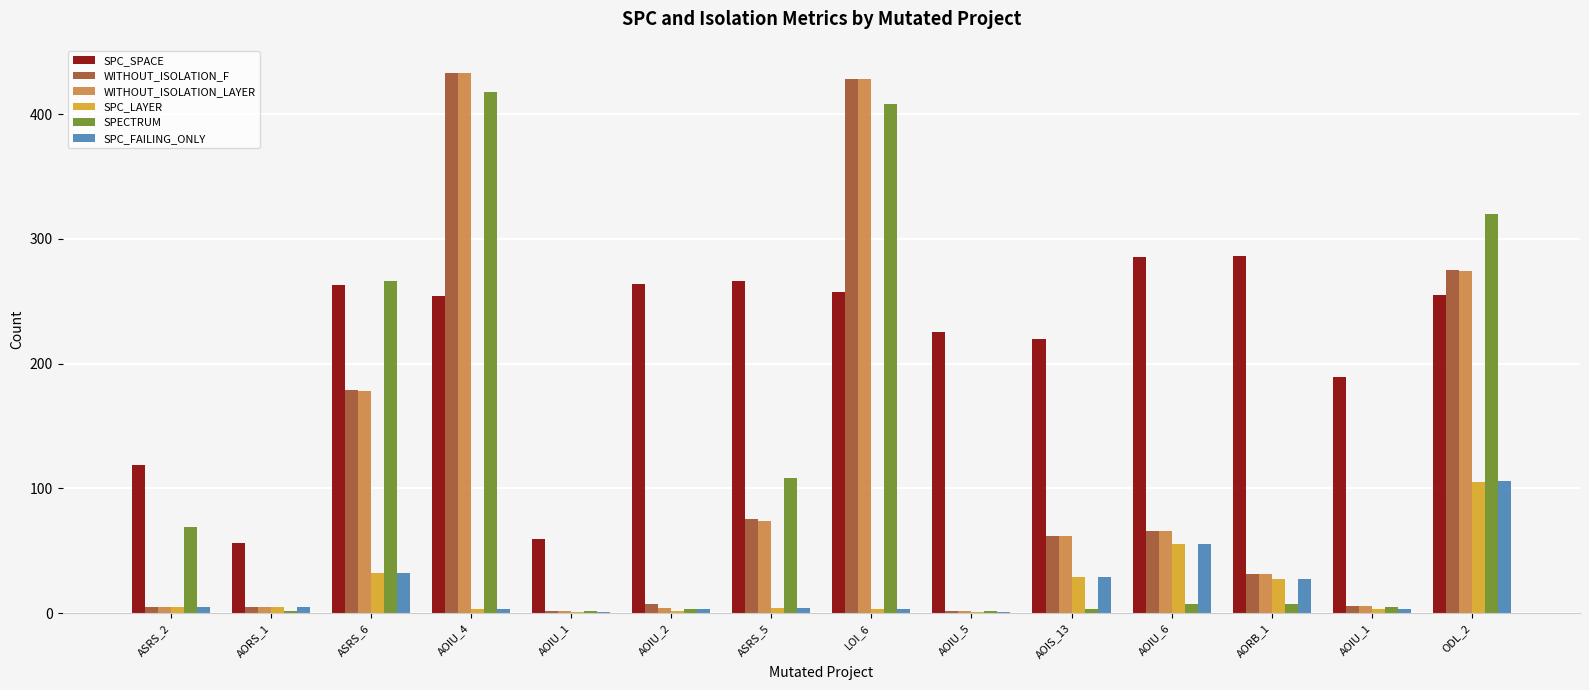

Are the bars grouped side by side (vs. stacked)?

Yes